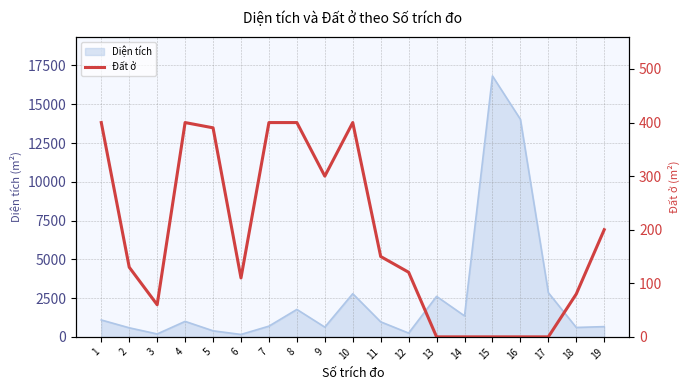

How many categories are shown in the chart?

19